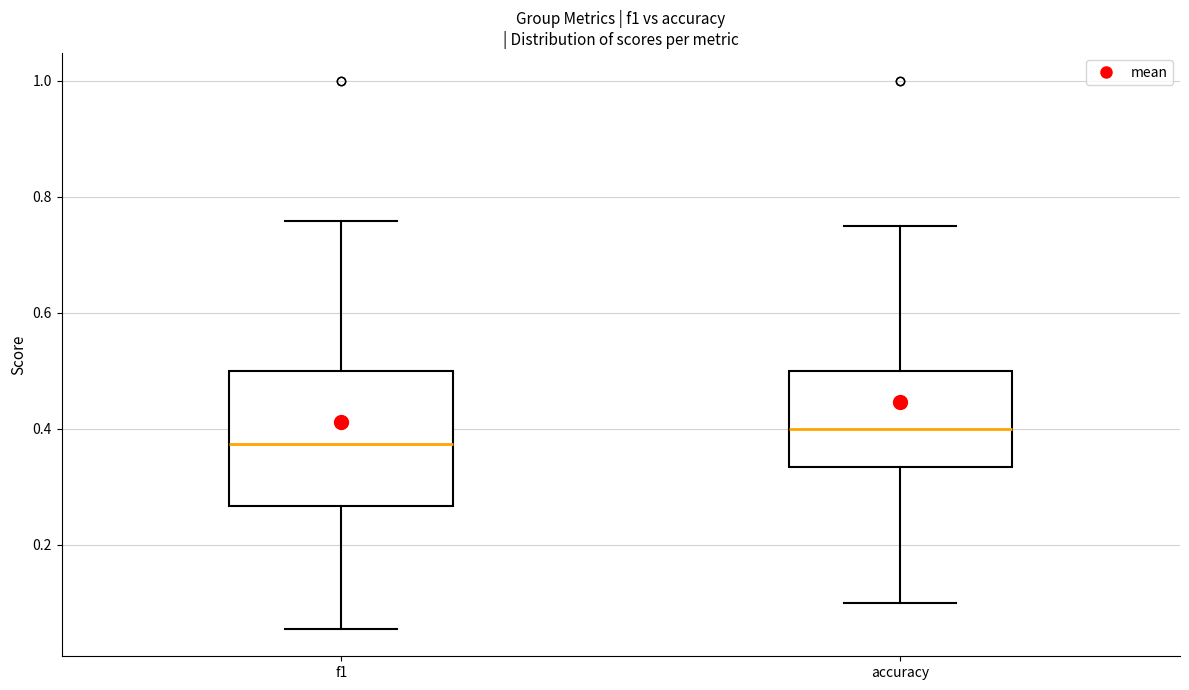

Which box has the highest median line?

accuracy